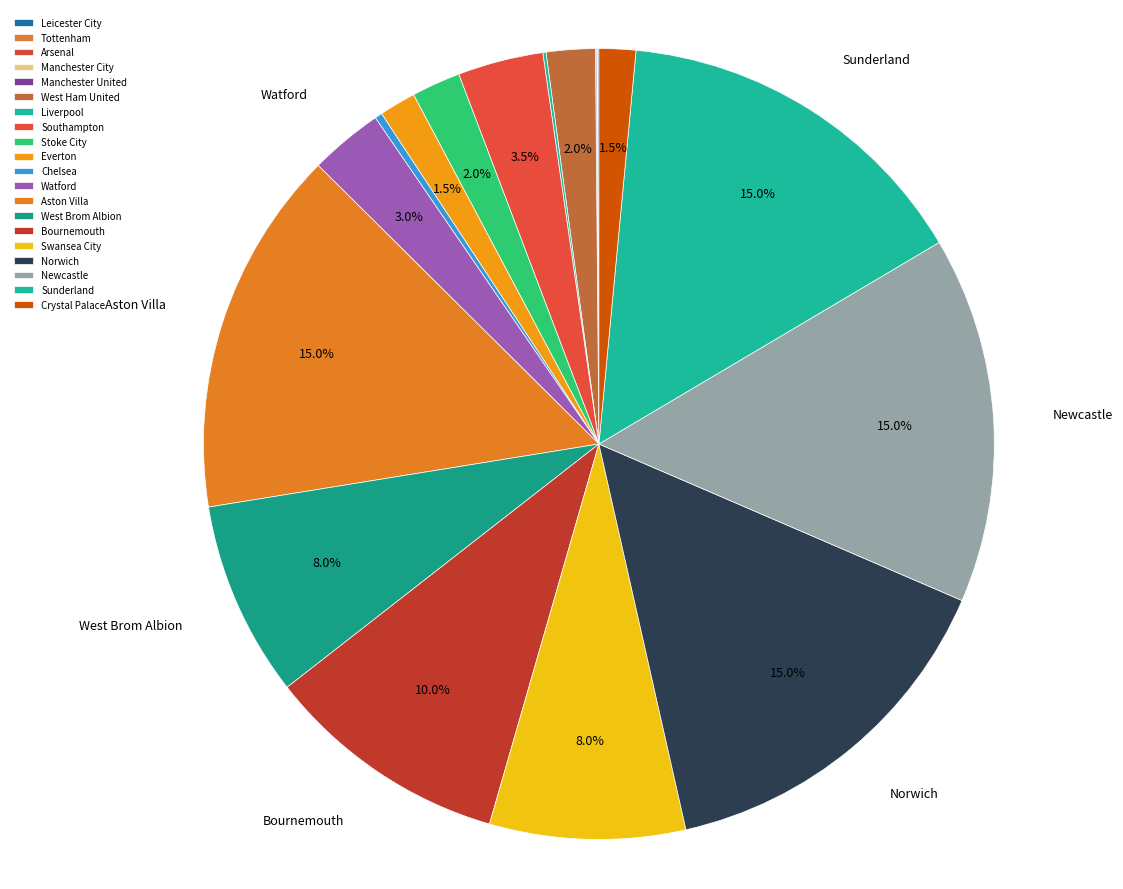

The Norwich slice represents 5% of the pie. True or false?

False